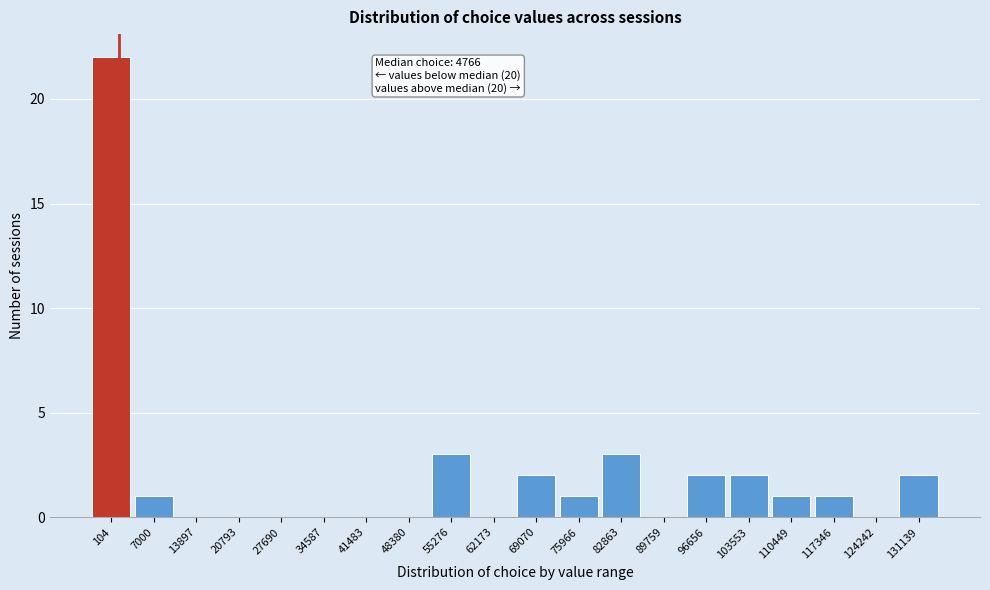

Reading left to right, list all the values displayed in this chart.

104=22	7000=1	13897=0	20793=0	27690=0	34587=0	41483=0	48380=0	55276=3	62173=0	69070=2	75966=1	82863=3	89759=0	96656=2	103553=2	110449=1	117346=1	124242=0	131139=2